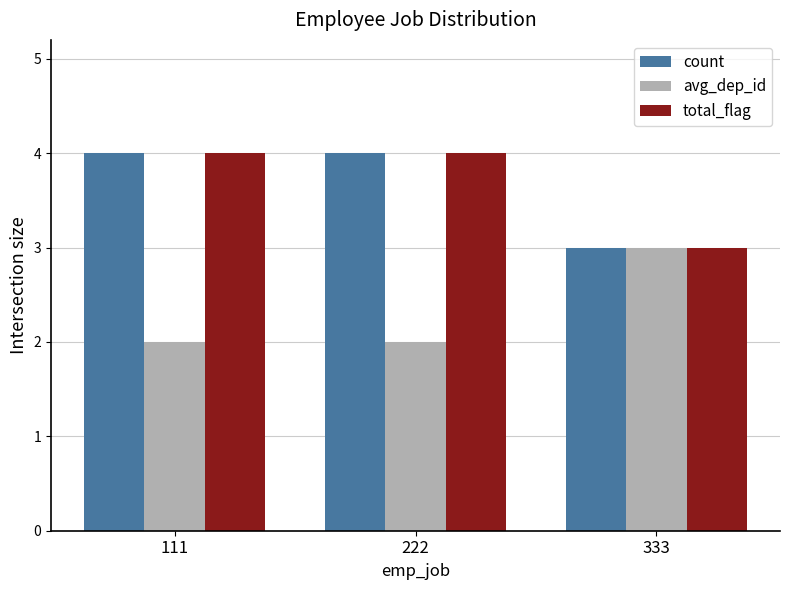

Is the value of count at 111 greater than the value of avg_dep_id at 222?

Yes